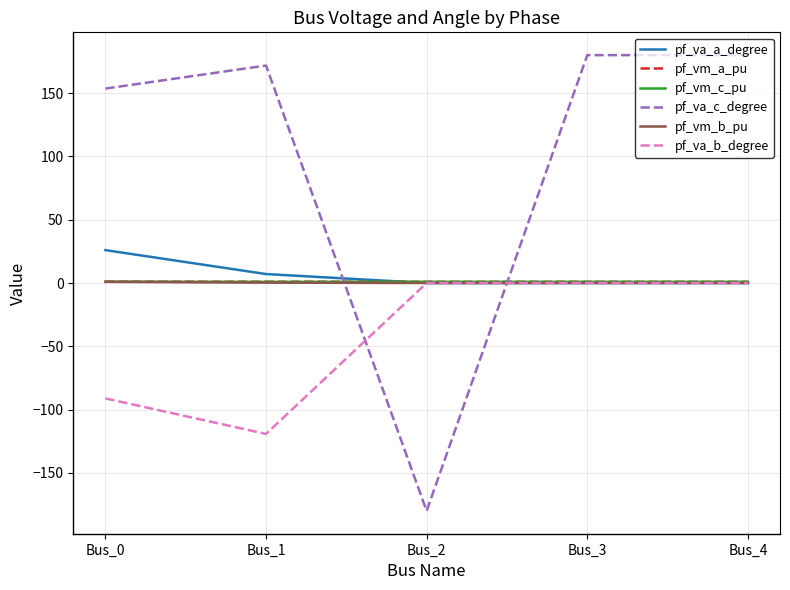

What is the maximum value shown in the chart?

180.0